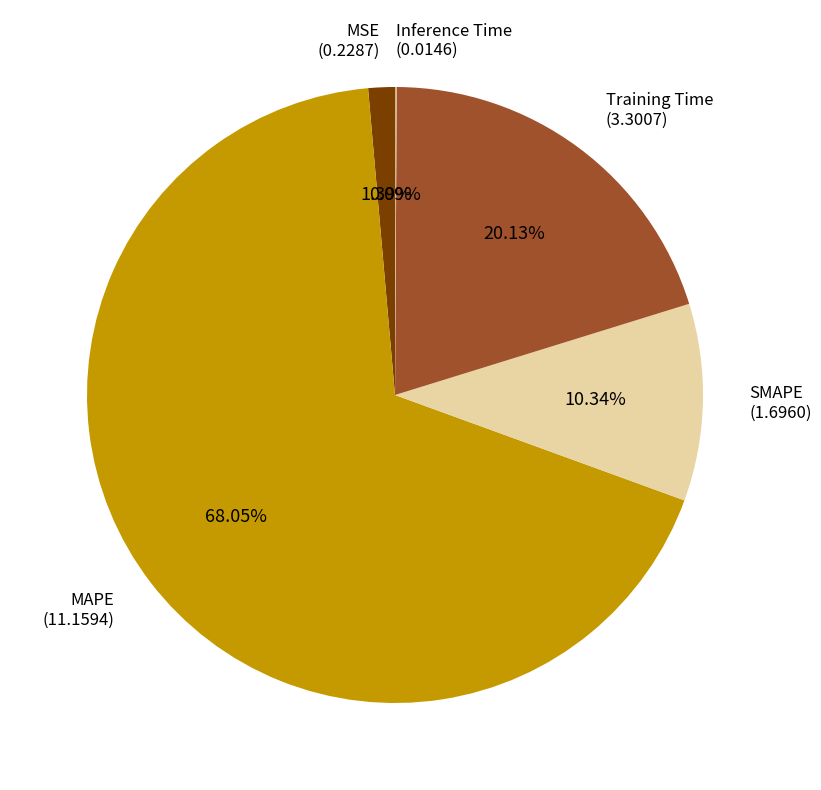

Between Training Time and SMAPE, which is larger?

Training Time